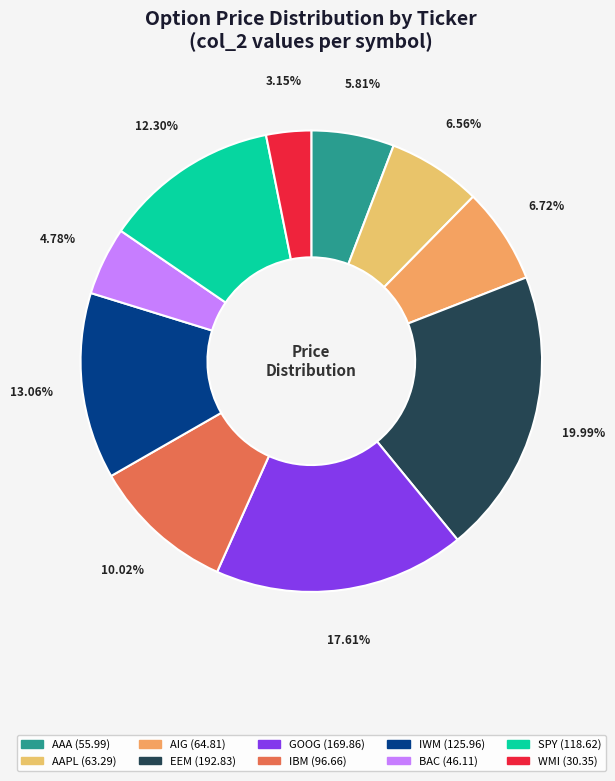

Approximately how many times larger is the value at BAC compared to WMI?

1.5